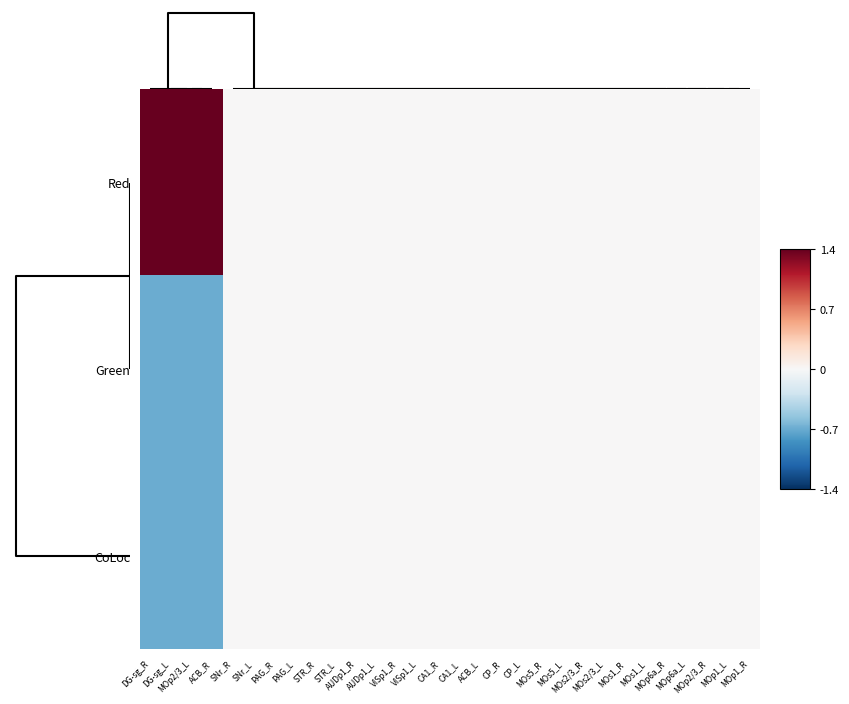

Reading left to right, list all the values displayed in this chart.

Red: DG-sg_R=1.4	DG-sg_L=1.4	MOp2/3_L=1.4	ACB_R=1.4	SNr_R=0.0	SNr_L=0.0	PAG_R=0.0	PAG_L=0.0	STR_R=0.0	STR_L=0.0	AUDp1_R=0.0	AUDp1_L=0.0	VISp1_R=0.0	VISp1_L=0.0	CA1_R=0.0	CA1_L=0.0	ACB_L=0.0	CP_R=0.0	CP_L=0.0	MOs5_R=0.0	MOs5_L=0.0	MOs2/3_R=0.0	MOs2/3_L=0.0	MOs1_R=0.0	MOs1_L=0.0	MOp6a_R=0.0	MOp6a_L=0.0	MOp2/3_R=0.0	MOp1_L=0.0	MOp1_R=0.0
Green: DG-sg_R=-0.7	DG-sg_L=-0.7	MOp2/3_L=-0.7	ACB_R=-0.7	SNr_R=0.0	SNr_L=0.0	PAG_R=0.0	PAG_L=0.0	STR_R=0.0	STR_L=0.0	AUDp1_R=0.0	AUDp1_L=0.0	VISp1_R=0.0	VISp1_L=0.0	CA1_R=0.0	CA1_L=0.0	ACB_L=0.0	CP_R=0.0	CP_L=0.0	MOs5_R=0.0	MOs5_L=0.0	MOs2/3_R=0.0	MOs2/3_L=0.0	MOs1_R=0.0	MOs1_L=0.0	MOp6a_R=0.0	MOp6a_L=0.0	MOp2/3_R=0.0	MOp1_L=0.0	MOp1_R=0.0
CoLoc: DG-sg_R=-0.7	DG-sg_L=-0.7	MOp2/3_L=-0.7	ACB_R=-0.7	SNr_R=0.0	SNr_L=0.0	PAG_R=0.0	PAG_L=0.0	STR_R=0.0	STR_L=0.0	AUDp1_R=0.0	AUDp1_L=0.0	VISp1_R=0.0	VISp1_L=0.0	CA1_R=0.0	CA1_L=0.0	ACB_L=0.0	CP_R=0.0	CP_L=0.0	MOs5_R=0.0	MOs5_L=0.0	MOs2/3_R=0.0	MOs2/3_L=0.0	MOs1_R=0.0	MOs1_L=0.0	MOp6a_R=0.0	MOp6a_L=0.0	MOp2/3_R=0.0	MOp1_L=0.0	MOp1_R=0.0